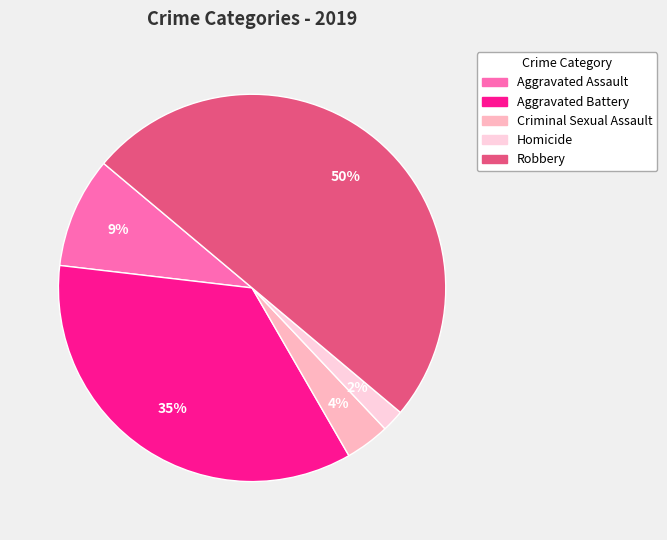

Which slice is the largest?

Robbery